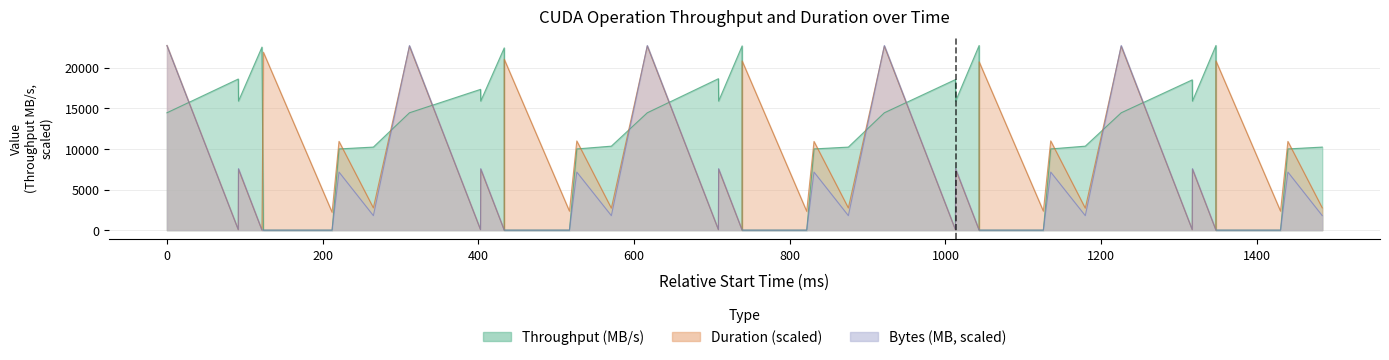

What is the label of the 30th point from the left?

29